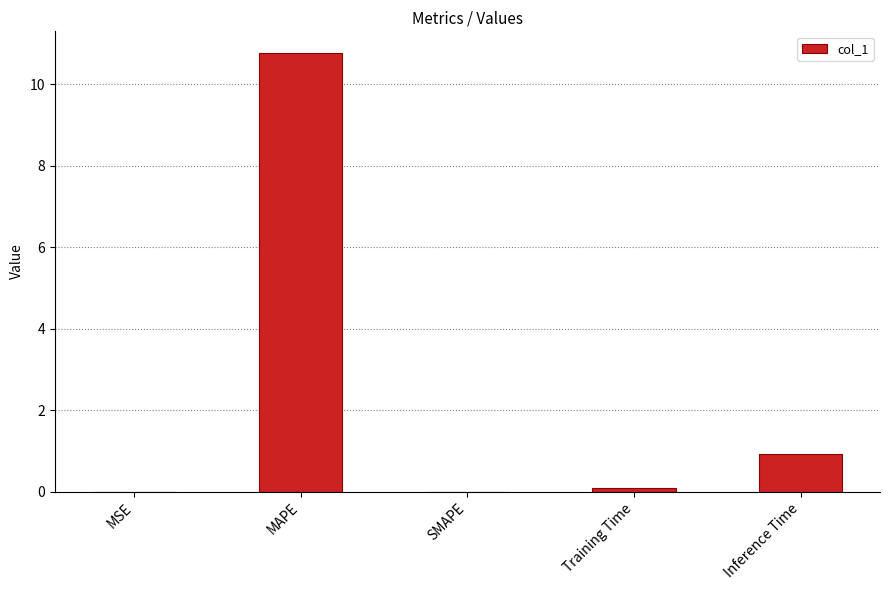

Are the bars grouped side by side (vs. stacked)?

No